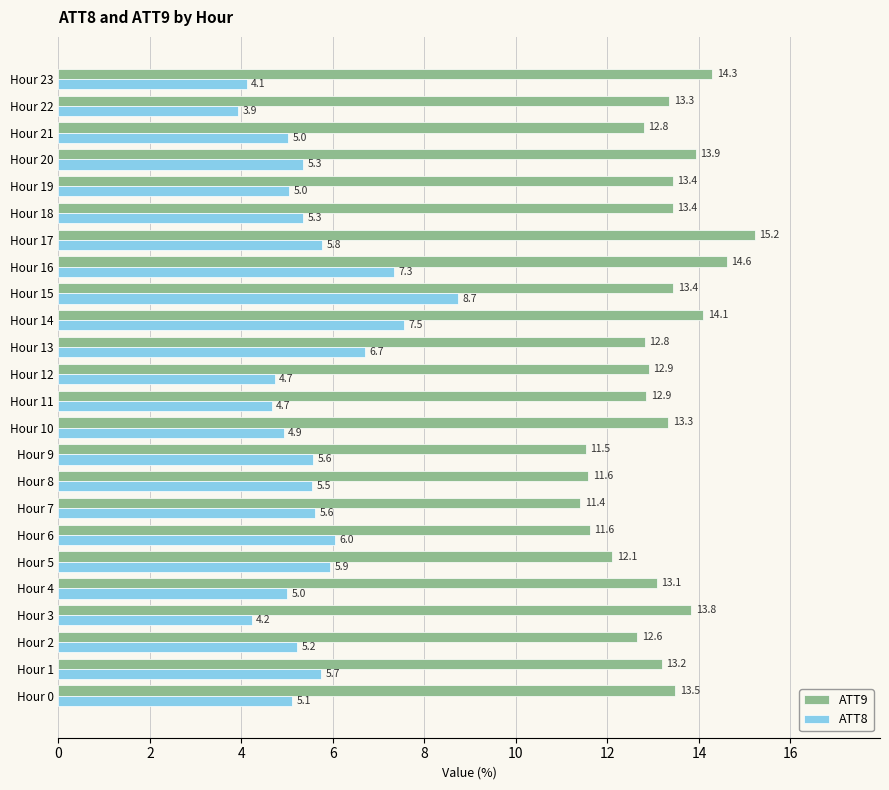

Which series has the largest range (max minus min)?

ATT8